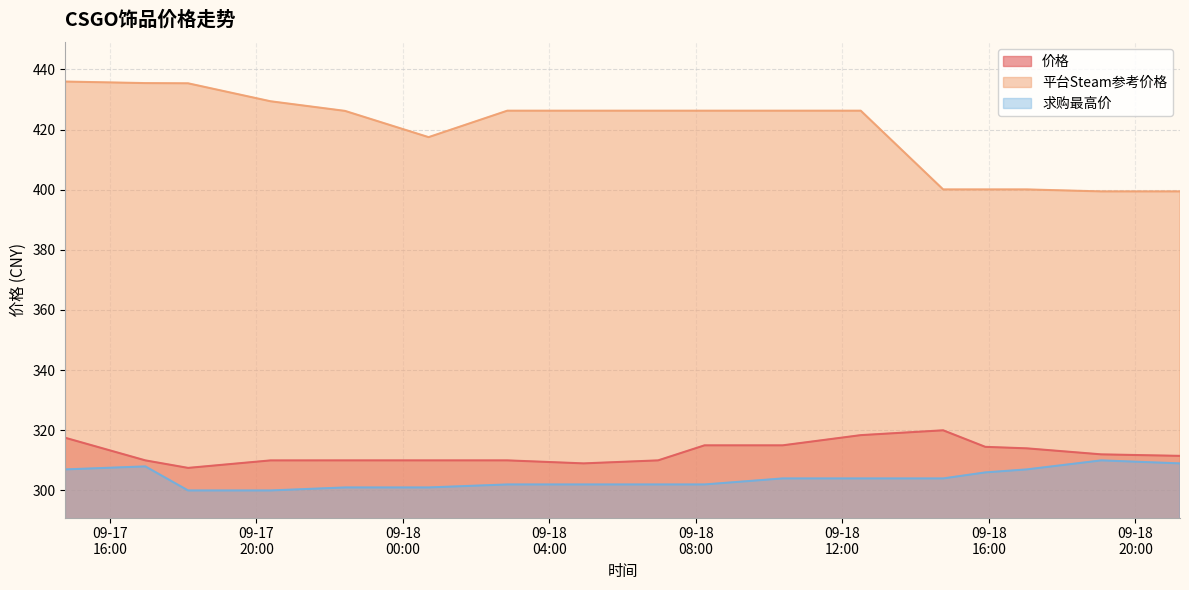

Rank the series by their maximum value, from lowest to highest.

求购最高价, 价格, 平台Steam参考价格